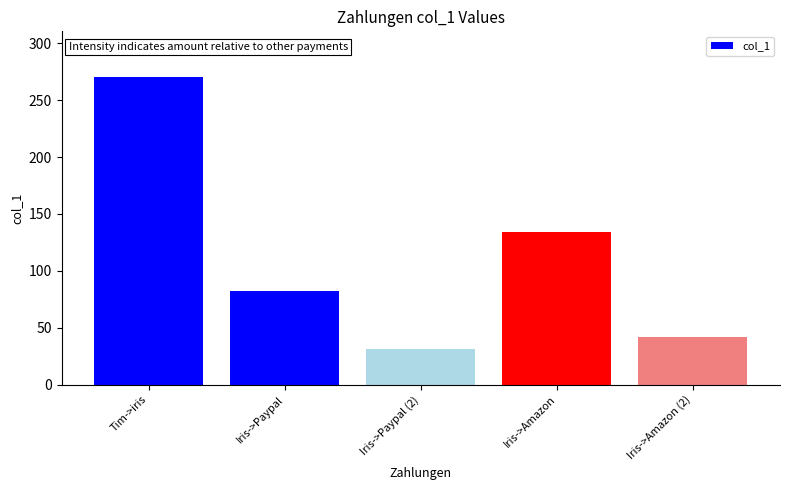

The chart shows a value of 26.4 at Iris->Amazon (2). True or false?

False